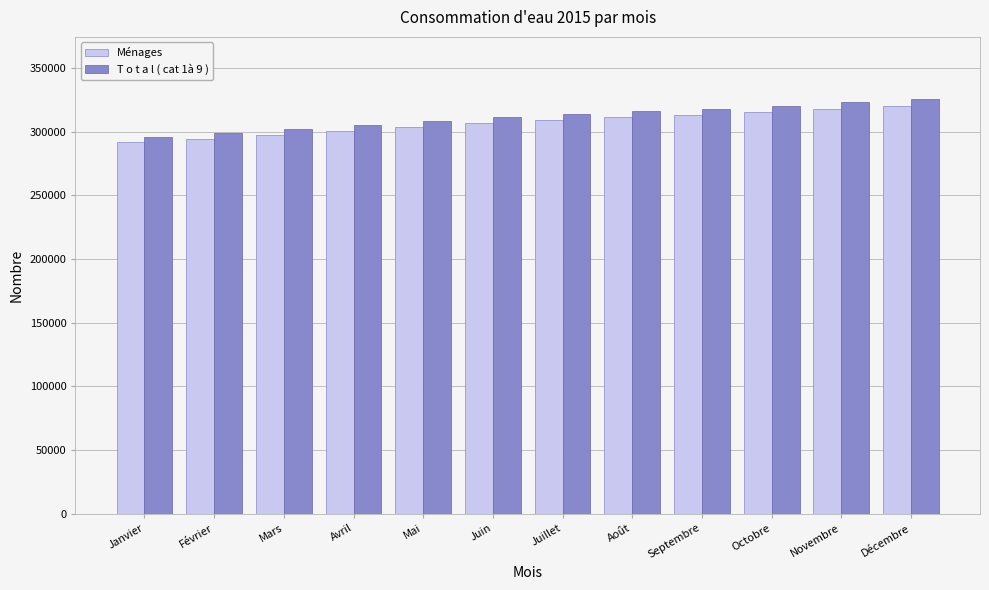

At Mars, list the series in order from largest to smallest.

T o t a l ( cat 1à 9 ), Ménages